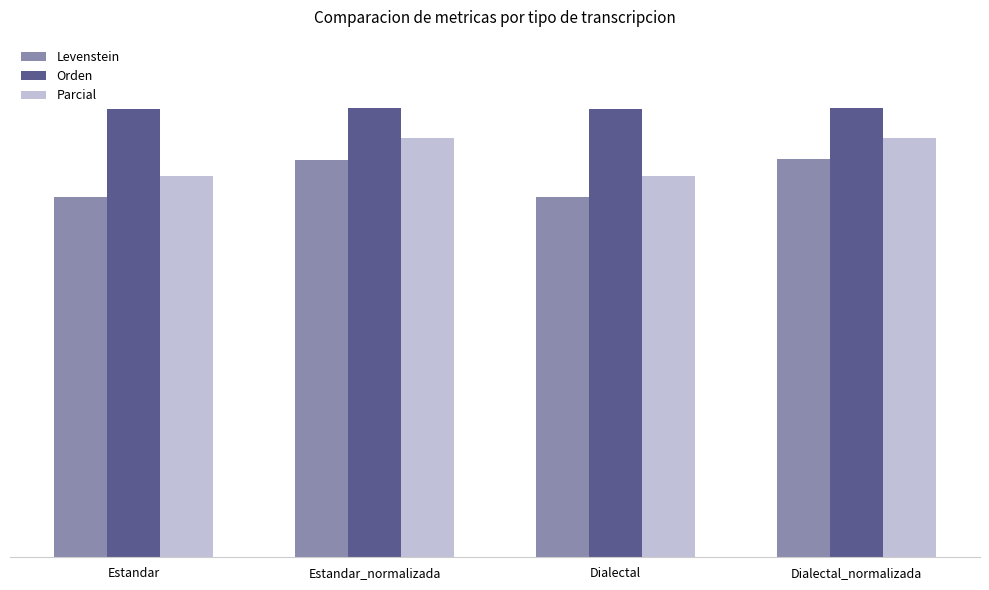

What are all the series names shown in the legend?

Levenstein, Orden, Parcial